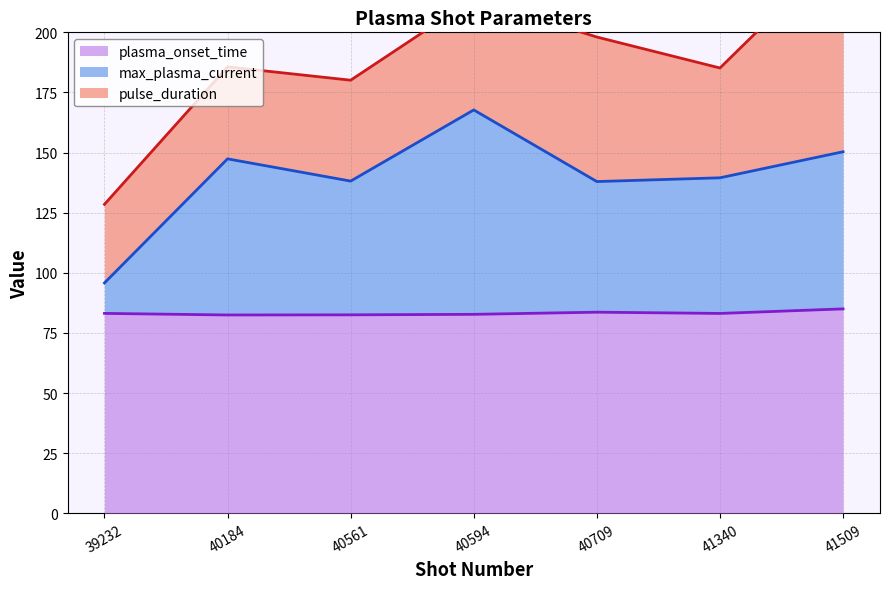

At which category is the sum across all series the highest?

40594